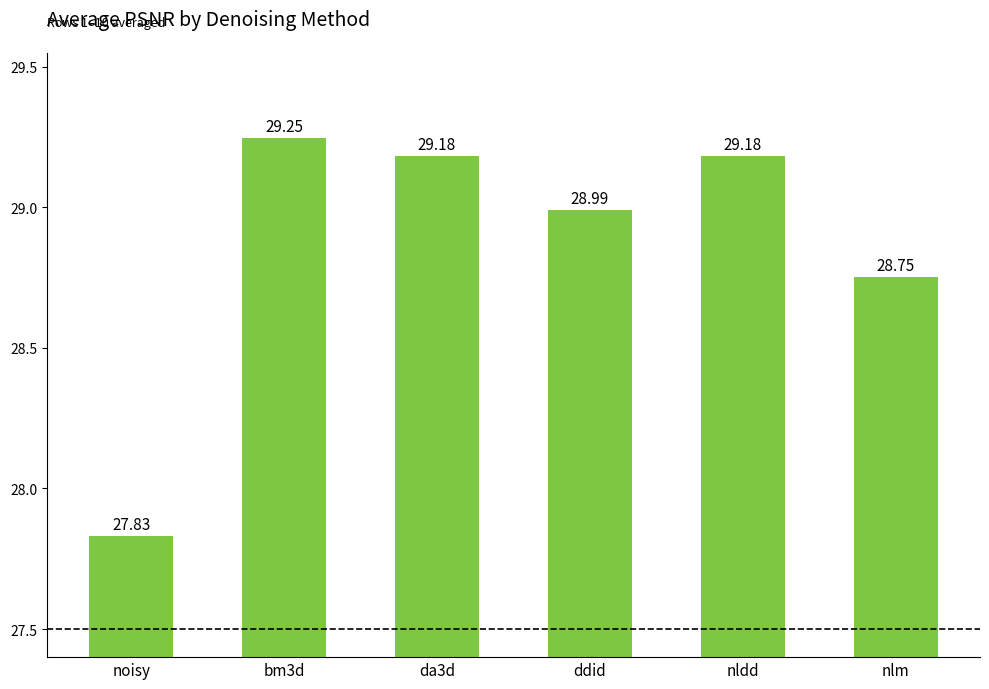

What is the maximum value shown in the chart?

29.2